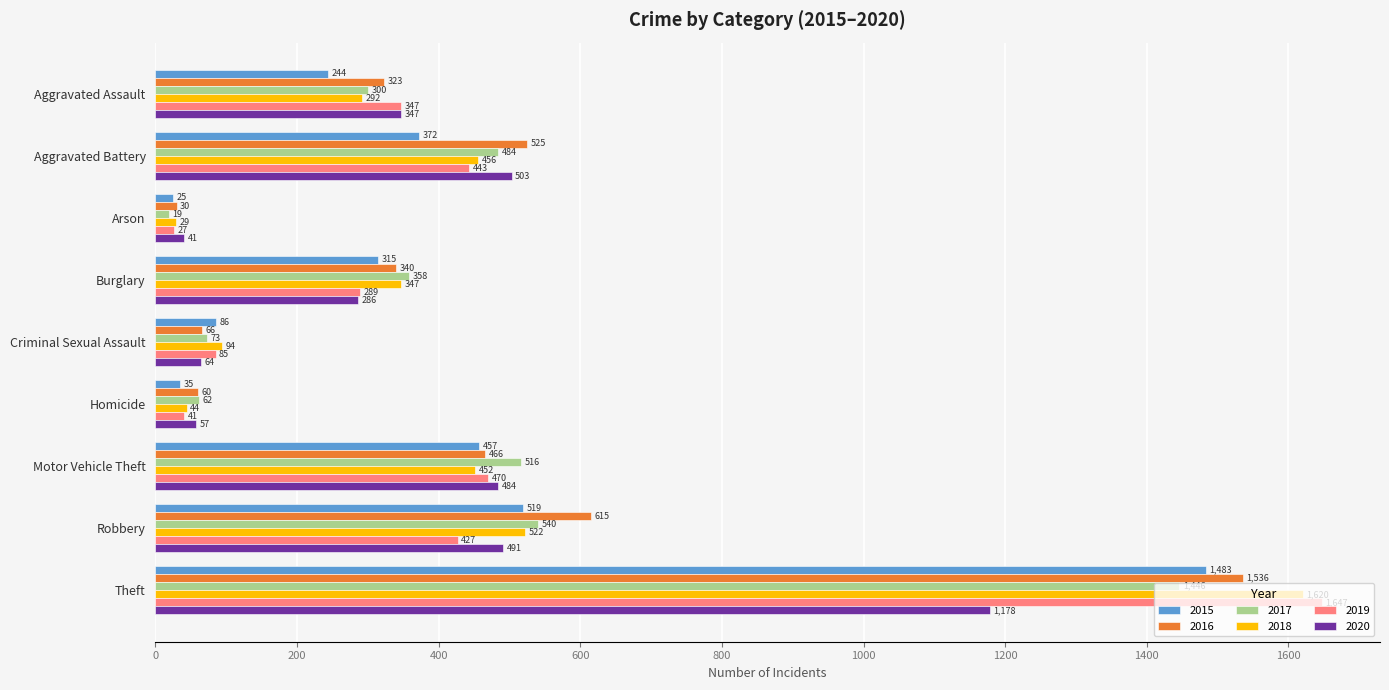

At which category is the sum across all series the highest?

Theft